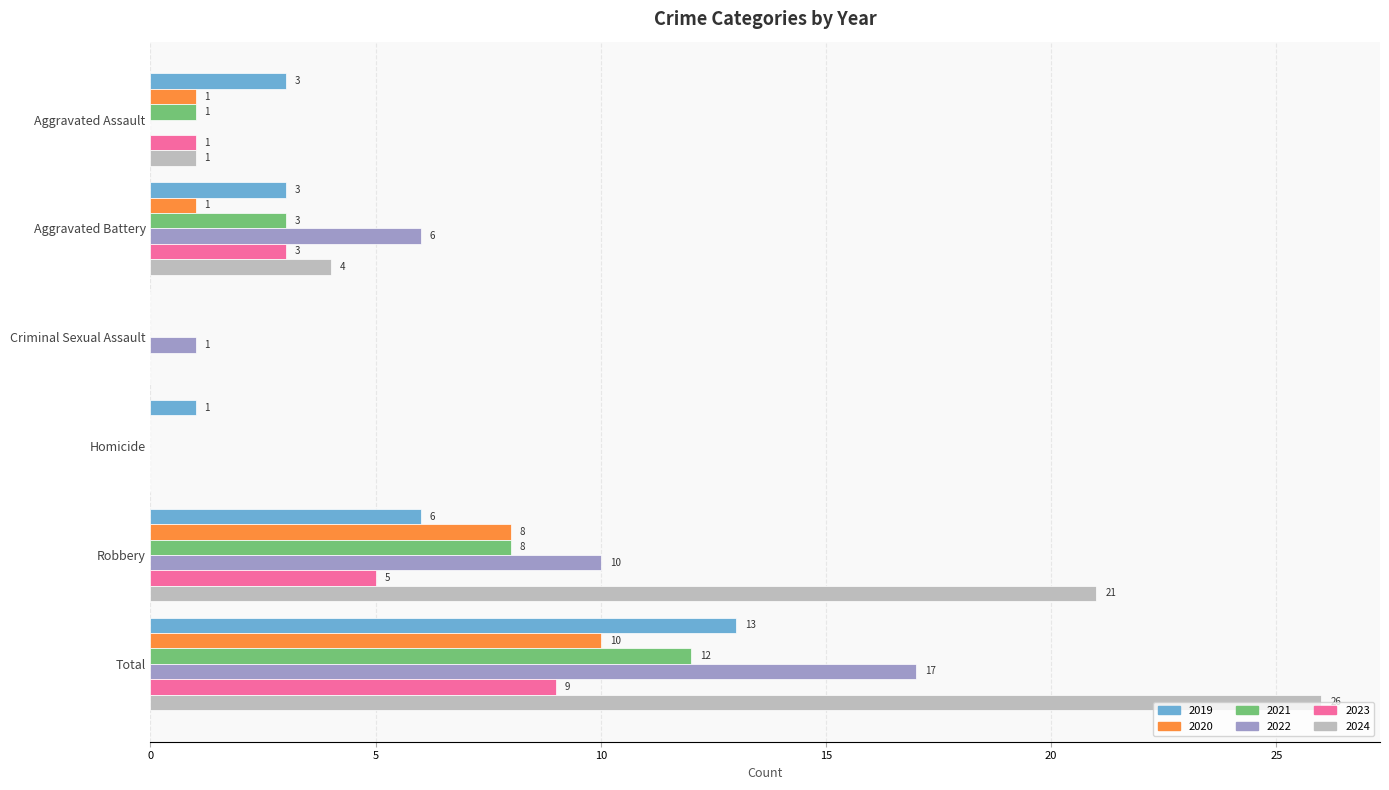

At which category does the chart reach its peak across all series?

Total